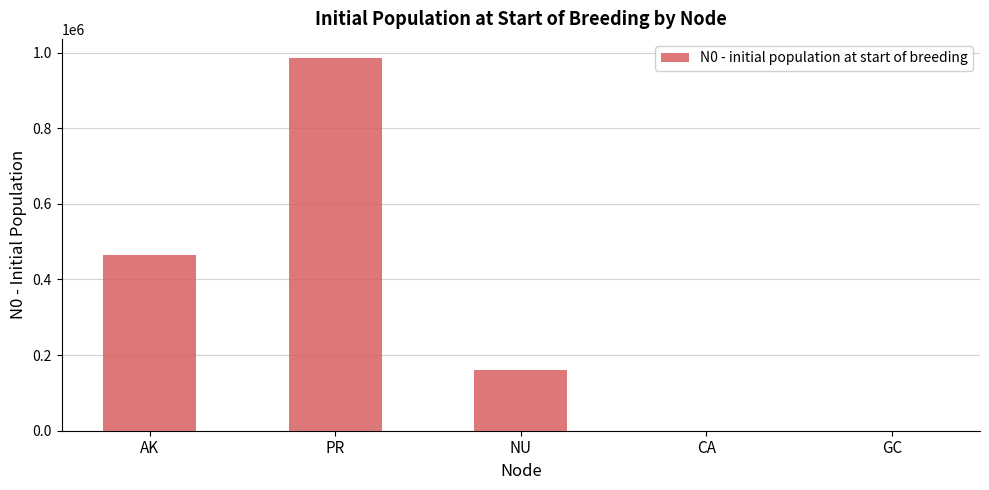

How many values are between 0 and 465000?

4